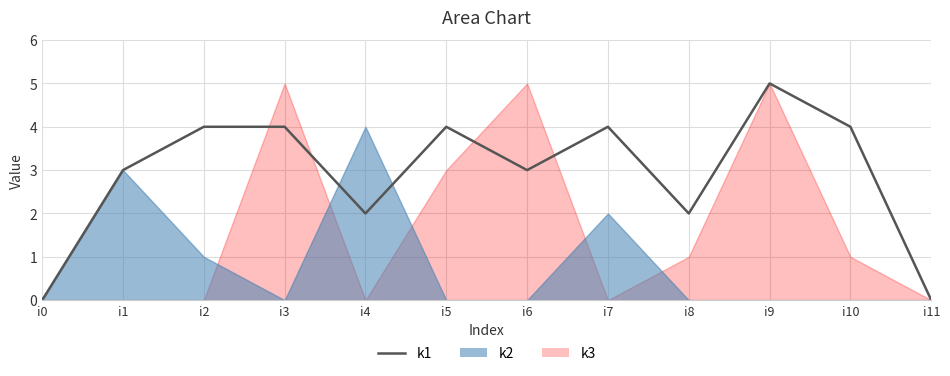

Between i9 and i8, which is larger?

i9